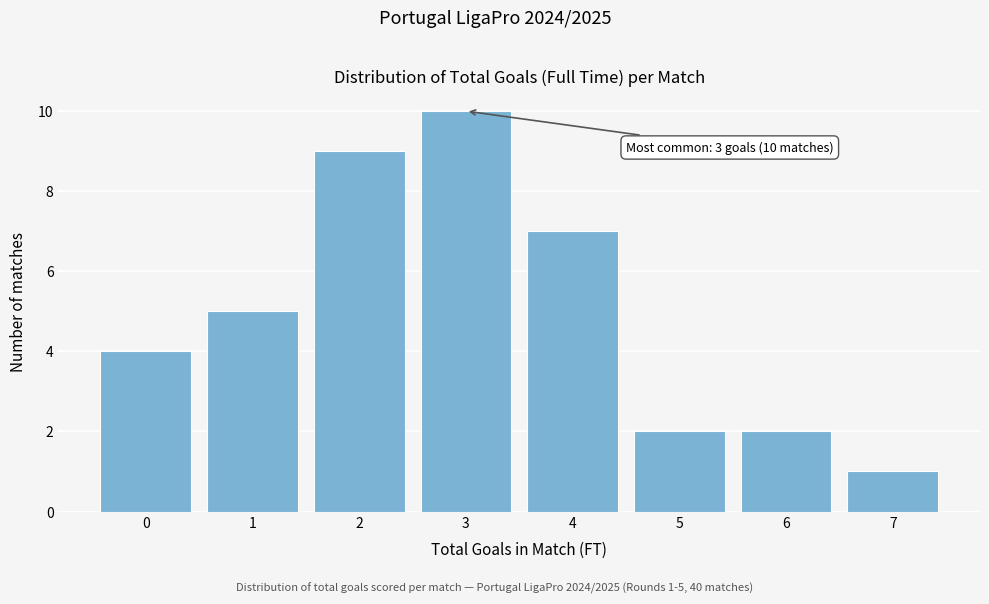

Reading left to right, what are all the values shown in this chart?

4	5	9	10	7	2	2	1